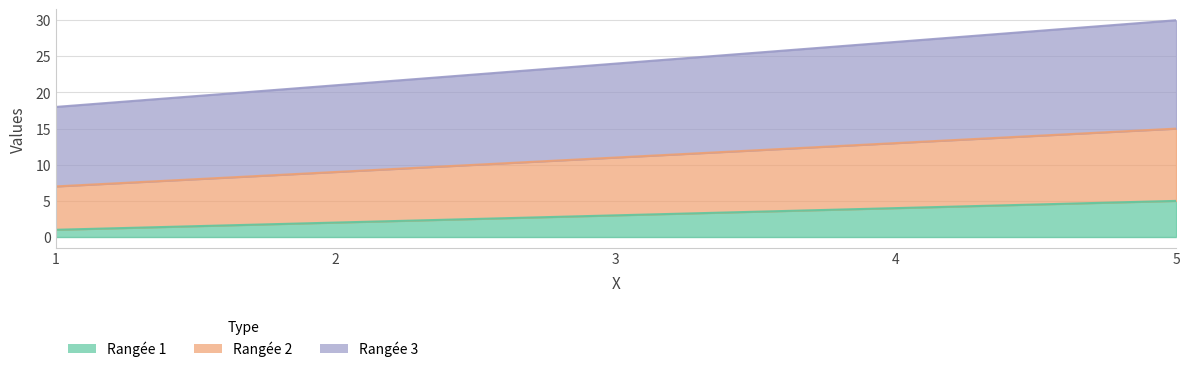

Which series has the largest total across all categories?

Rangée 3